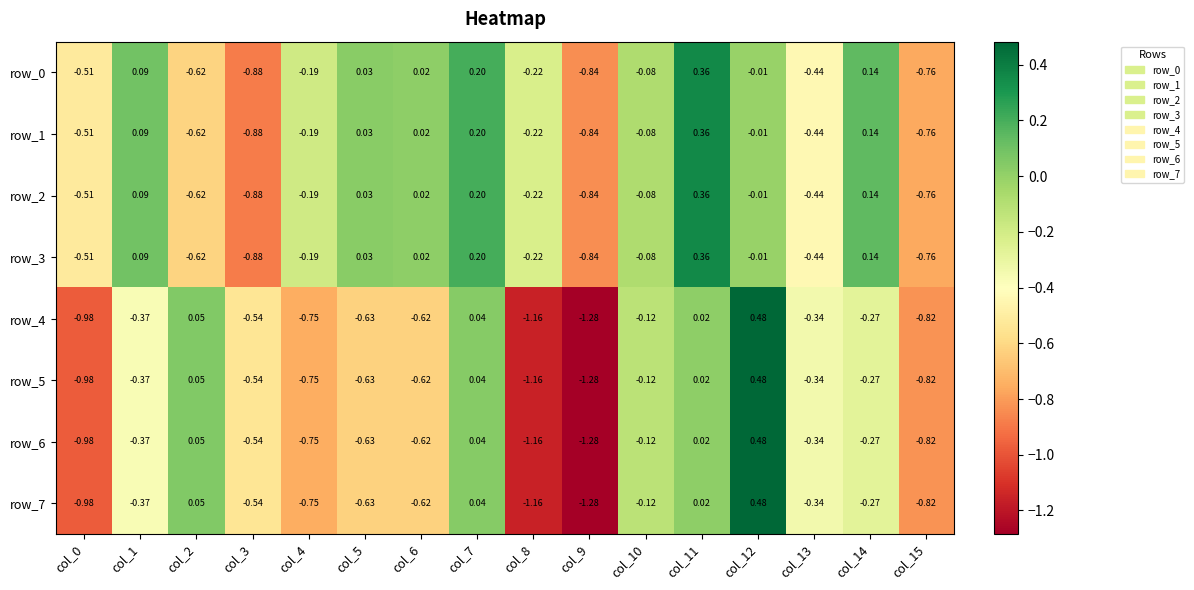

Which has a higher value, col_3 or col_6?

col_6